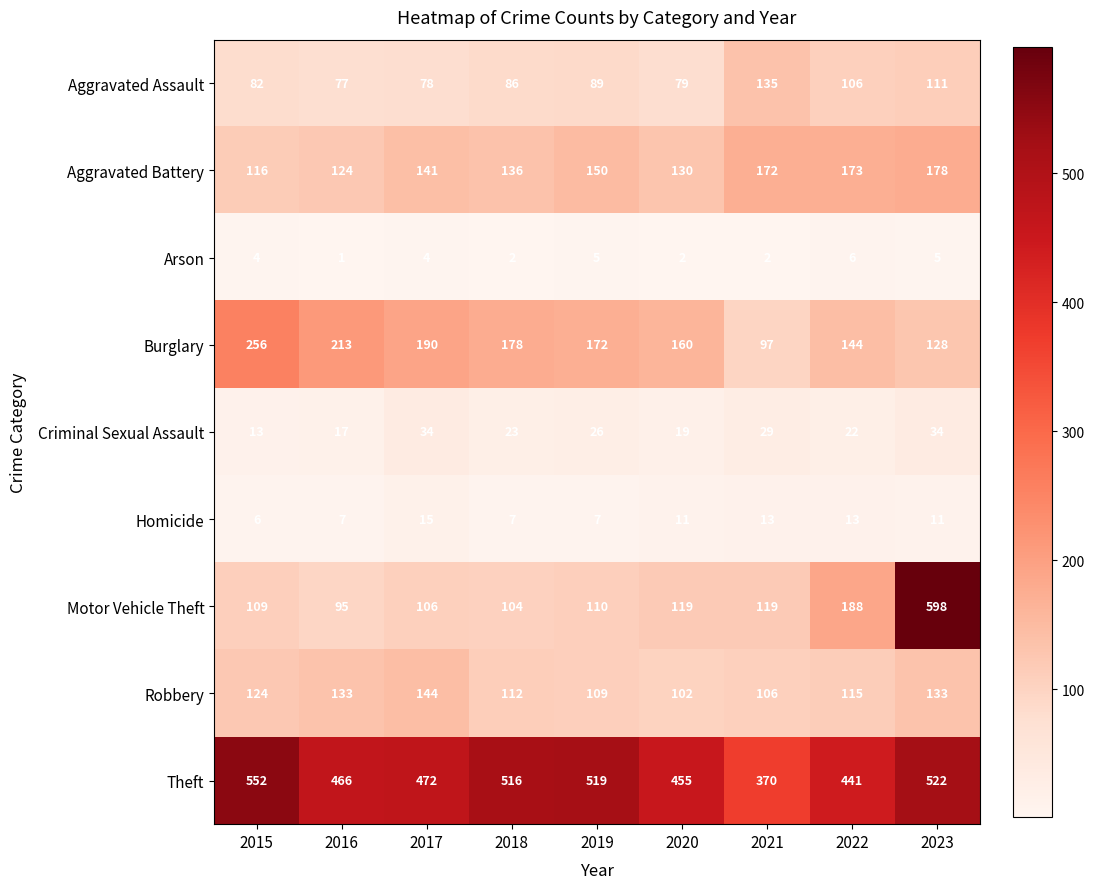

Which category has the highest value across all series?

2023